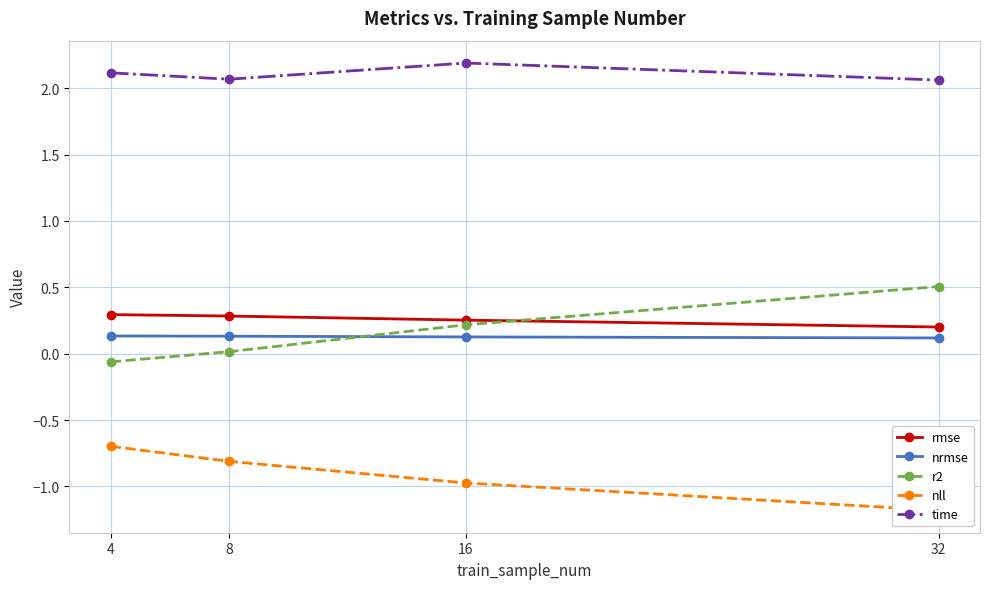

Does the chart have visible grid lines?

Yes